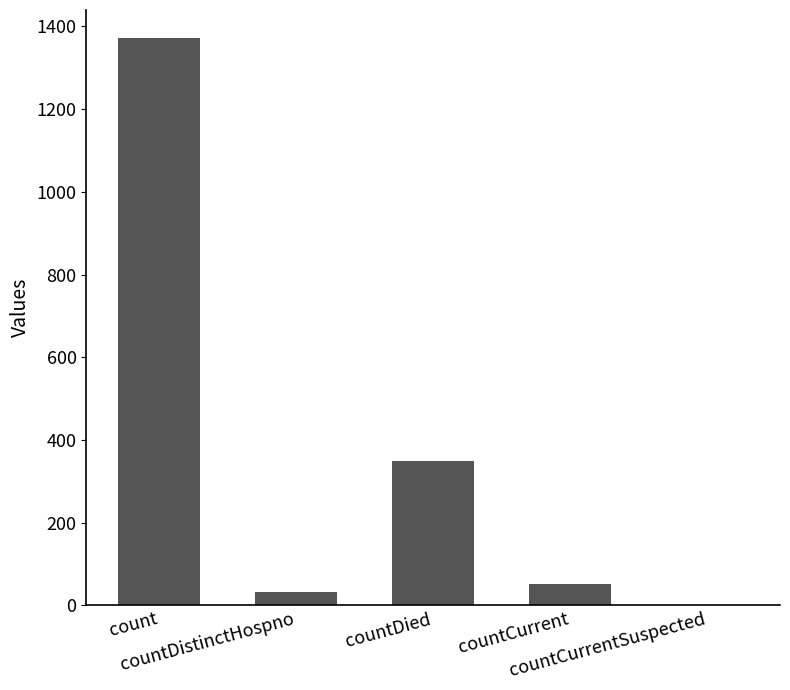

What is the sum of all values?

1805